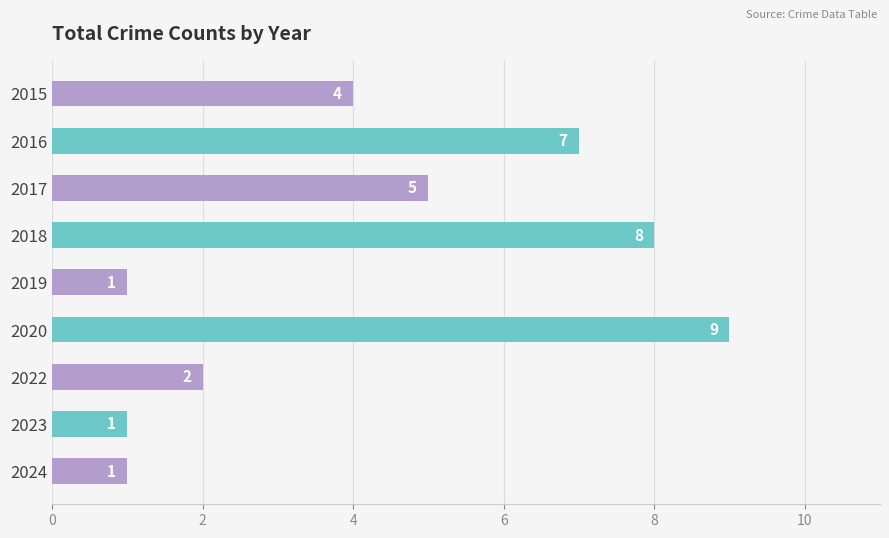

Is it true that the value at 2018 is 8?

True